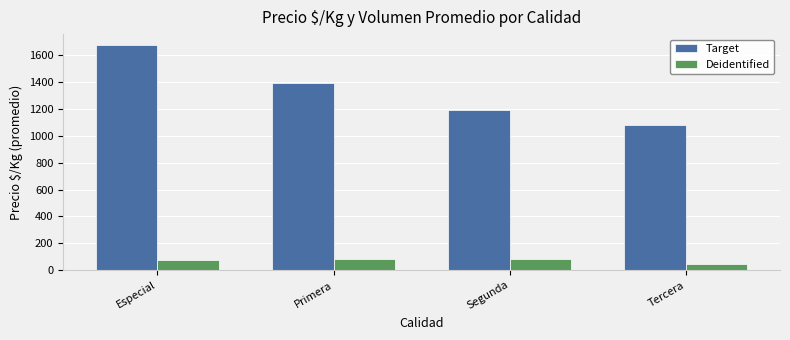

Rank the series by their average value, from highest to lowest.

Target, Deidentified